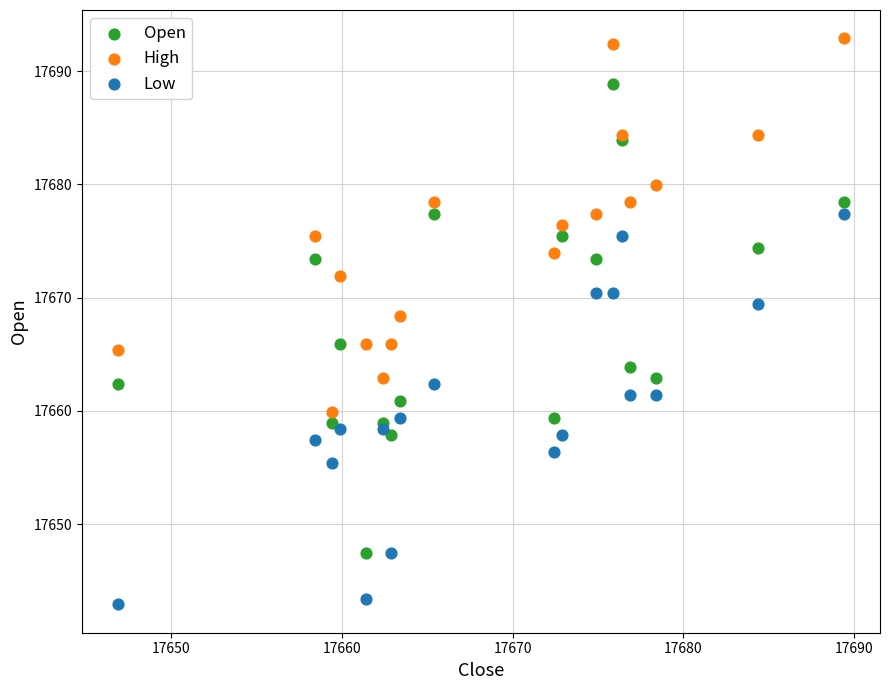

Which series contains the lowest Y value?

Low